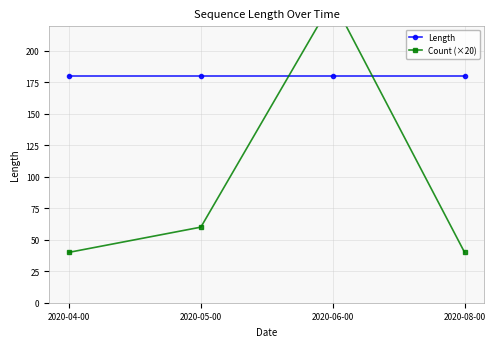

The Count (×20) series shows 14 at 2020-04-00. True or false?

False